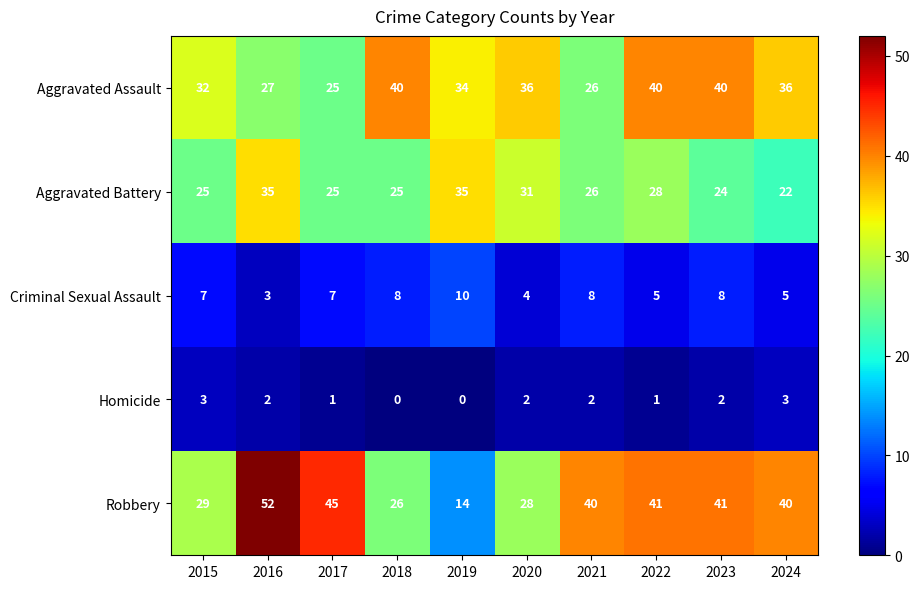

True or false: Homicide has a value of 1 at 2023.

False